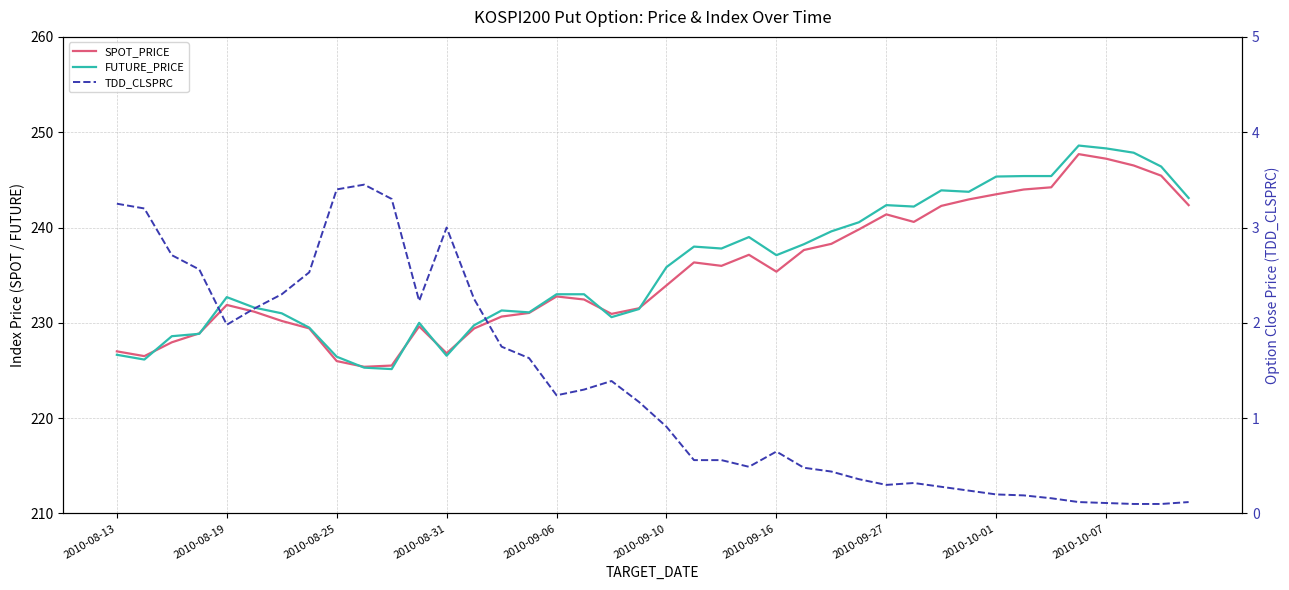

How many data points in TDD_CLSPRC are above 1?

20